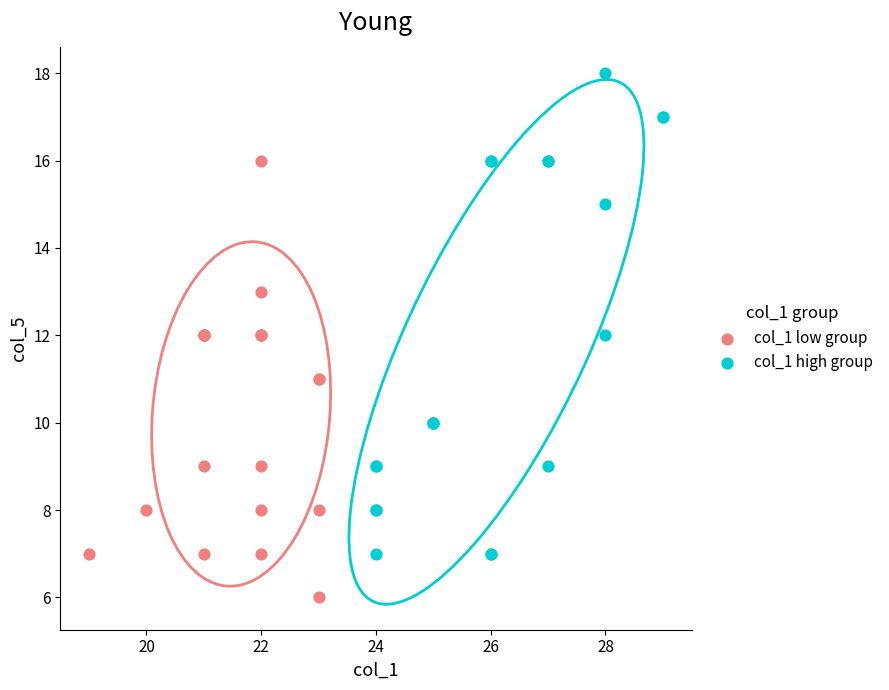

Which series reaches the maximum Y coordinate?

col_1 high group